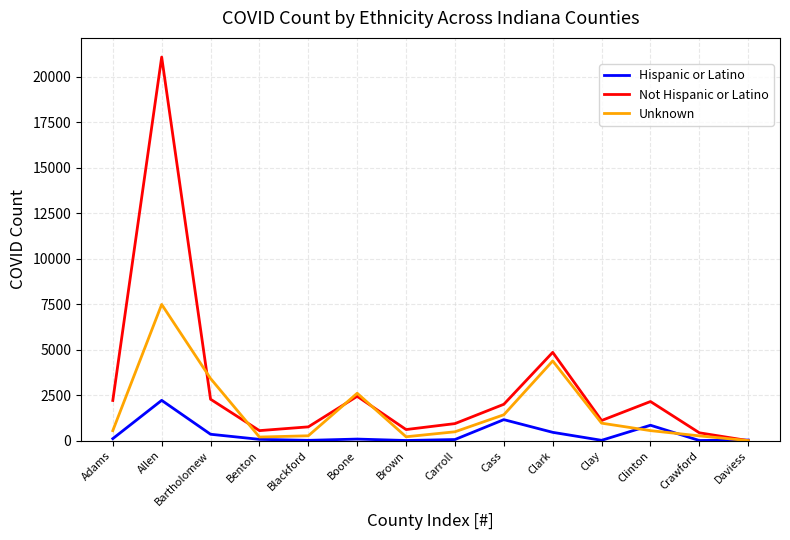

List the series in order of their overall mean, lowest first.

Hispanic or Latino, Unknown, Not Hispanic or Latino